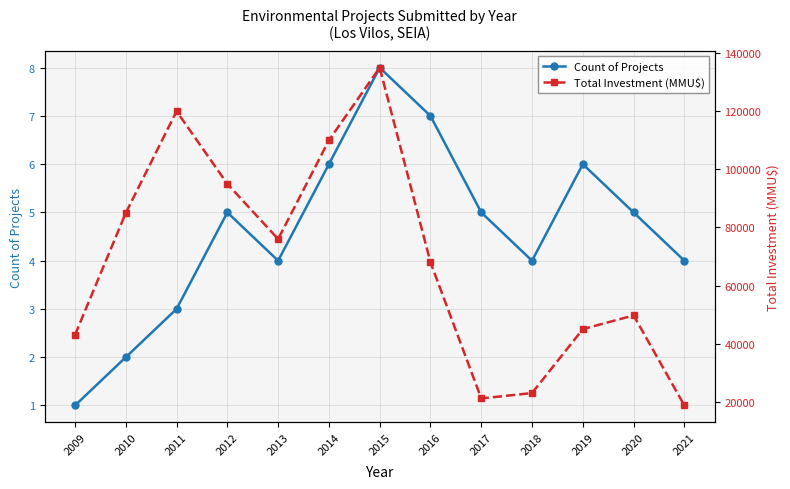

Rank the series at 2017 from lowest to highest value.

Count of Projects, Total Investment (MMU$)